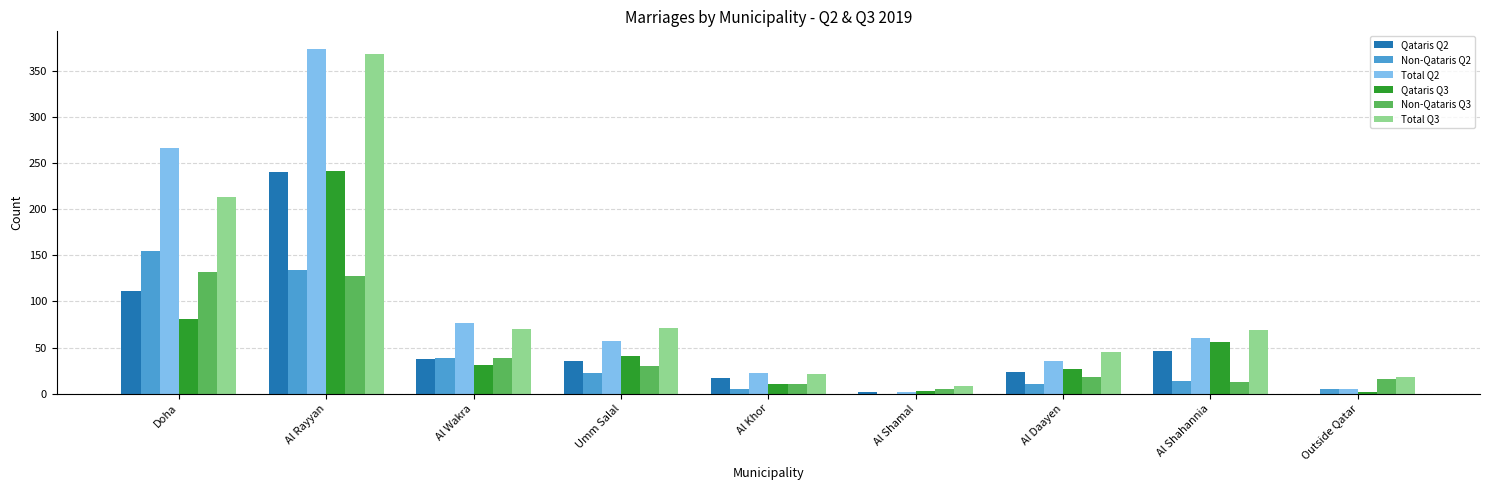

Is the value of Non-Qataris Q3 at Al Daayen greater than the value of Qataris Q3 at Al Wakra?

No